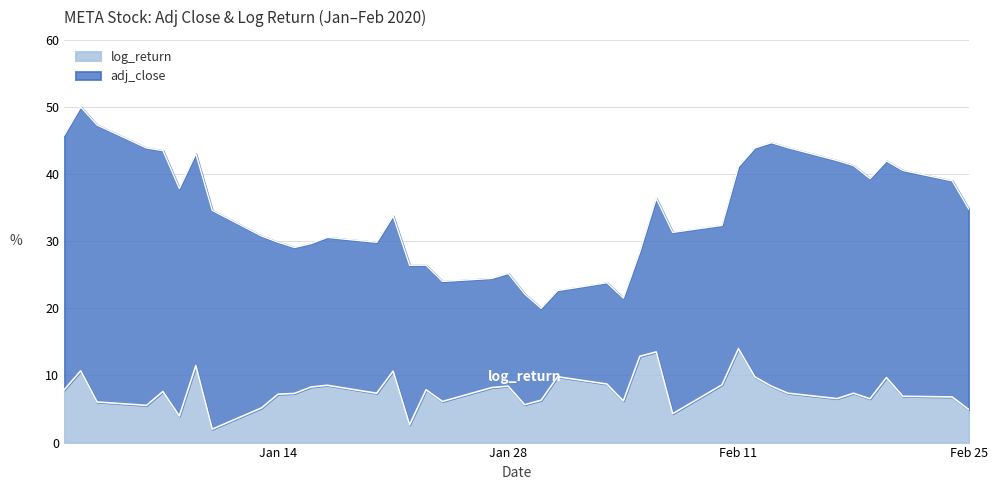

What is the highest value of the adj_close series?

50.0